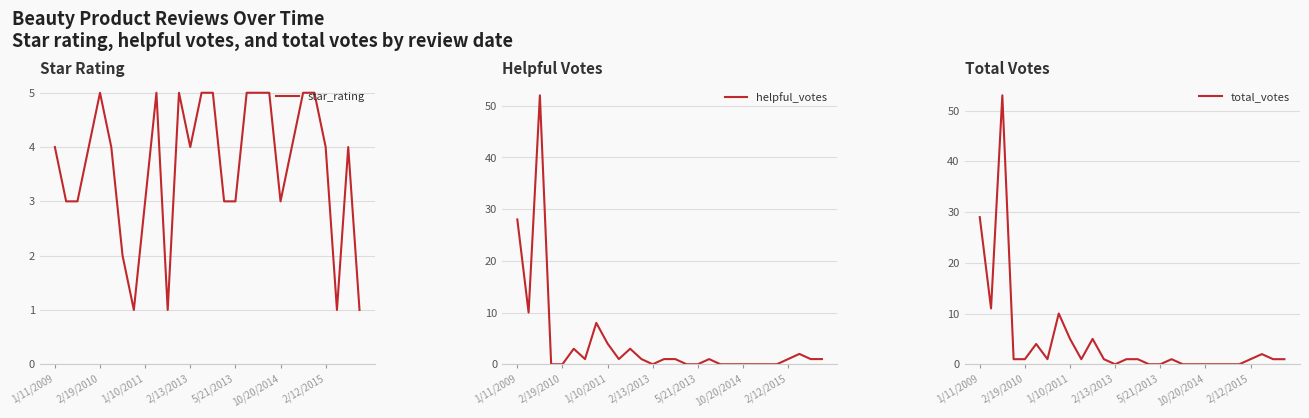

What is the sum of all helpful_votes values?

119